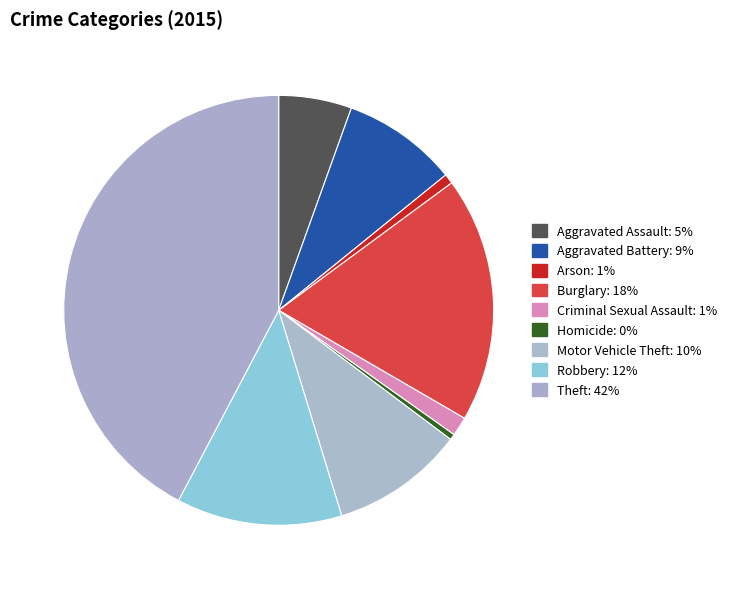

Is there any slice that represents more than half of the pie?

No